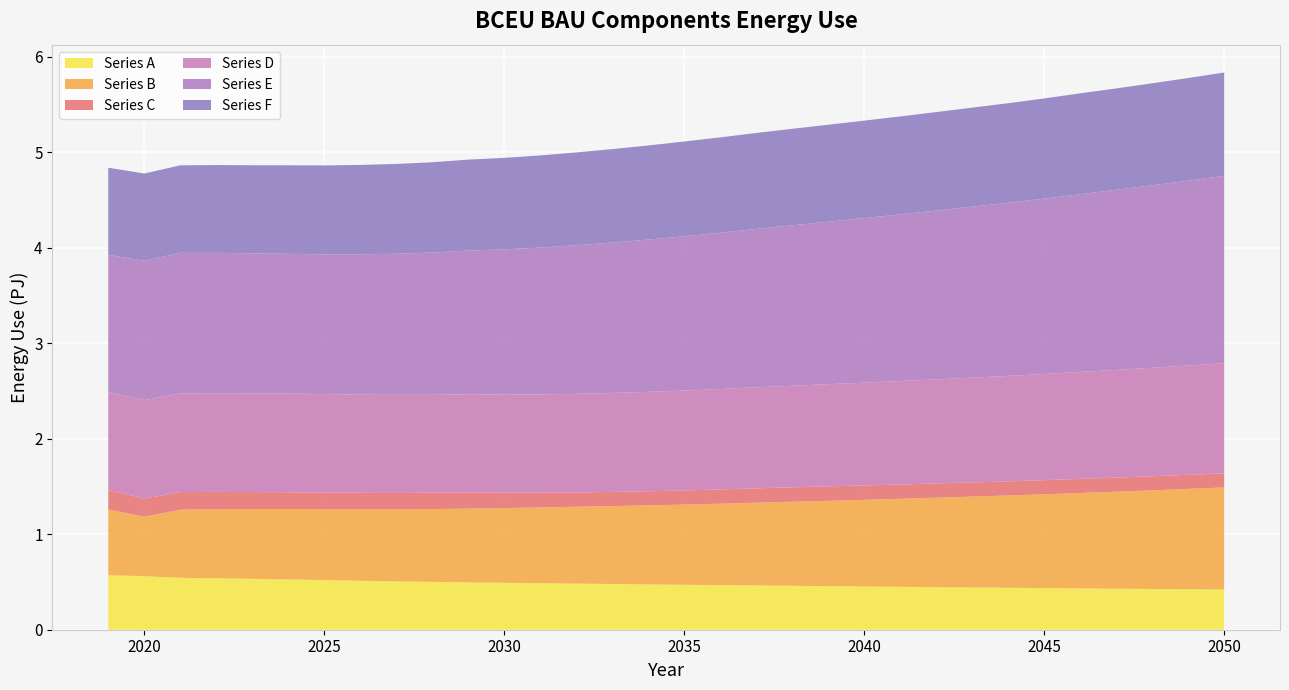

Reading right to left, transcribe all the data shown in this chart.

Series A: 2050=421200000000000	2049=423900000000000	2048=426500000000000	2047=429600000000000	2046=432500000000000	2045=435700000000000	2044=439000000000000	2043=442500000000000	2042=445700000000000	2041=449100000000000	2040=452600000000000	2039=456100000000000	2038=459900000000000	2037=463600000000000	2036=467100000000000	2035=470700000000000	2034=474400000000000	2033=478800000000000	2032=483000000000000	2031=487100000000000	2030=491300000000000	2029=495900000000000	2028=500800000000000	2027=506300000000000	2026=512600000000000	2025=519600000000000	2024=526400000000000	2023=532700000000000	2022=538600000000000	2021=543400000000000	2020=560300000000000	2019=570800000000000
Series B: 2050=1069000000000000	2049=1051000000000000	2048=1033000000000000	2047=1016000000000000	2046=999400000000000	2045=982600000000000	2044=966900000000000	2043=952000000000000	2042=937200000000000	2041=922300000000000	2040=907800000000000	2039=893800000000000	2038=880300000000000	2037=866800000000000	2036=853000000000000	2035=839800000000000	2034=827400000000000	2033=816200000000000	2032=805100000000000	2031=793600000000000	2030=782700000000000	2029=772500000000000	2028=763100000000000	2027=755400000000000	2026=749000000000000	2025=743700000000000	2024=738200000000000	2023=731600000000000	2022=724400000000000	2021=713400000000000	2020=622800000000000	2019=688800000000000
Series C: 2050=147800000000000	2049=147700000000000	2048=147800000000000	2047=147900000000000	2046=148100000000000	2045=148200000000000	2044=148500000000000	2043=148800000000000	2042=149100000000000	2041=149700000000000	2040=150800000000000	2039=152300000000000	2038=151400000000000	2037=150500000000000	2036=149600000000000	2035=148700000000000	2034=148300000000000	2033=148600000000000	2032=149600000000000	2031=153600000000000	2030=160700000000000	2029=170500000000000	2028=170600000000000	2027=171300000000000	2026=172400000000000	2025=173900000000000	2024=175500000000000	2023=177500000000000	2022=180700000000000	2021=184800000000000	2020=191300000000000	2019=205100000000000
Series D: 2050=1153000000000000	2049=1144000000000000	2048=1136000000000000	2047=1128000000000000	2046=1120000000000000	2045=1112000000000000	2044=1104000000000000	2043=1097000000000000	2042=1090000000000000	2041=1083000000000000	2040=1076000000000000	2039=1070000000000000	2038=1064000000000000	2037=1058000000000000	2036=1051000000000000	2035=1046000000000000	2034=1041000000000000	2033=1037000000000000	2032=1033000000000000	2031=1030000000000000	2030=1028000000000000	2029=1027000000000000	2028=1026000000000000	2027=1027000000000000	2026=1028000000000000	2025=1031000000000000	2024=1033000000000000	2023=1034000000000000	2022=1034000000000000	2021=1033000000000000	2020=1030000000000000	2019=1025000000000000
Series E: 2050=1963000000000000	2049=1937000000000000	2048=1911000000000000	2047=1886000000000000	2046=1862000000000000	2045=1837000000000000	2044=1813000000000000	2043=1791000000000000	2042=1768000000000000	2041=1746000000000000	2040=1724000000000000	2039=1701000000000000	2038=1680000000000000	2037=1659000000000000	2036=1637000000000000	2035=1616000000000000	2034=1595000000000000	2033=1574000000000000	2032=1556000000000000	2031=1538000000000000	2030=1521000000000000	2029=1505000000000000	2028=1490000000000000	2027=1478000000000000	2026=1470000000000000	2025=1463000000000000	2024=1464000000000000	2023=1466000000000000	2022=1470000000000000	2021=1473000000000000	2020=1459000000000000	2019=1437000000000000
Series F: 2050=1082000000000000	2049=1075000000000000	2048=1069000000000000	2047=1062000000000000	2046=1056000000000000	2045=1049000000000000	2044=1043000000000000	2043=1037000000000000	2042=1032000000000000	2041=1026000000000000	2040=1021000000000000	2039=1016000000000000	2038=1011000000000000	2037=1005000000000000	2036=999100000000000	2035=992400000000000	2034=985700000000000	2033=979300000000000	2032=972500000000000	2031=965400000000000	2030=958600000000000	2029=952600000000000	2028=945900000000000	2027=940500000000000	2026=936100000000000	2025=931800000000000	2024=927300000000000	2023=922900000000000	2022=919300000000000	2021=916300000000000	2020=914700000000000	2019=912300000000000